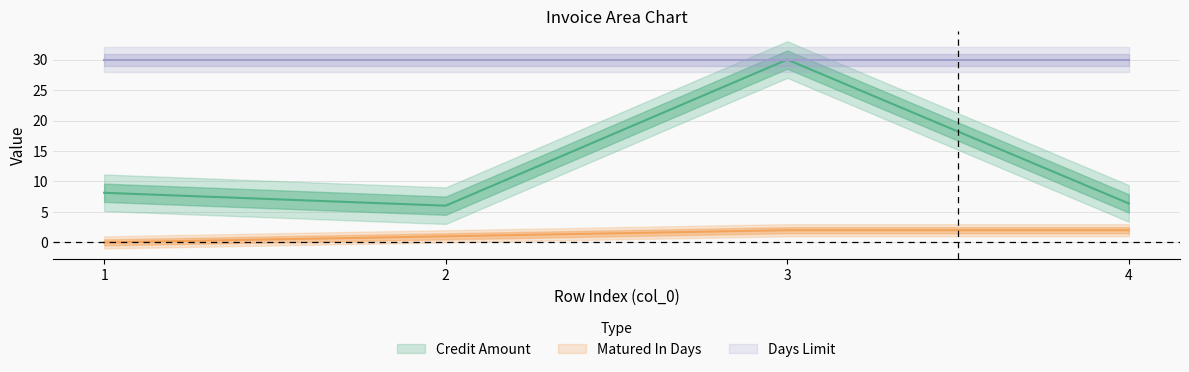

How many interior local peaks does the Credit Amount series have?

1